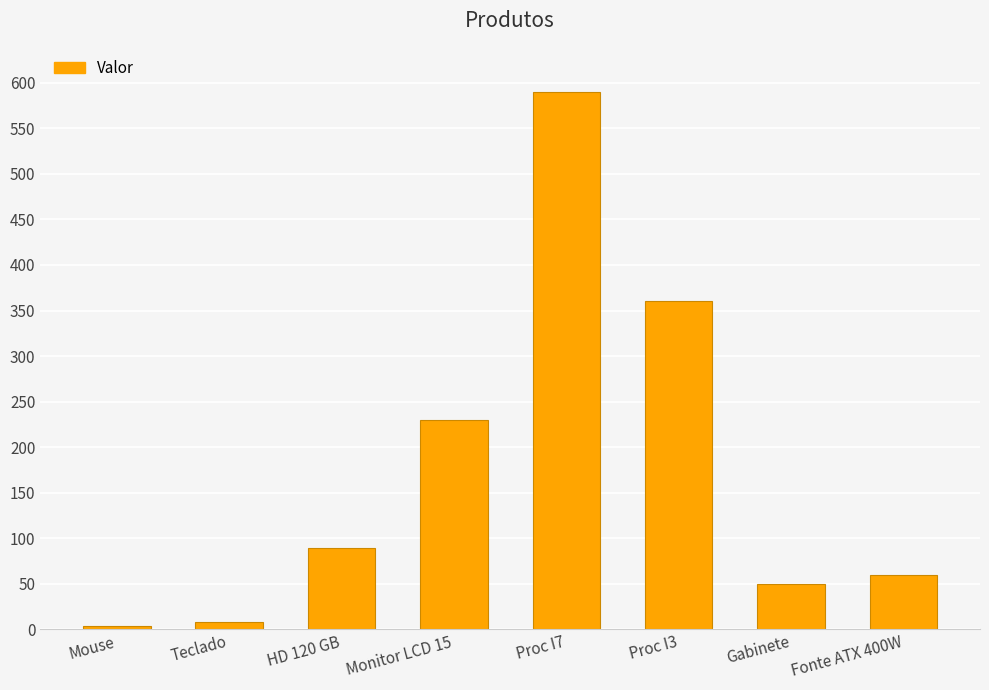

Reading left to right, transcribe all the data shown in this chart.

3.5	8.0	89.0	230.0	590.0	360.0	50.0	60.0